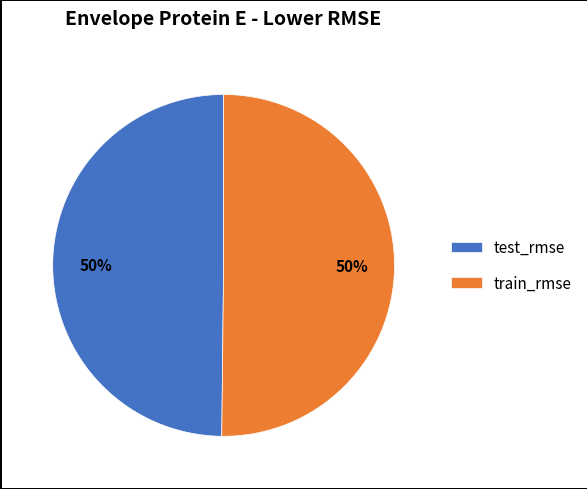

Do test_rmse and train_rmse together represent more than half of the pie?

Yes